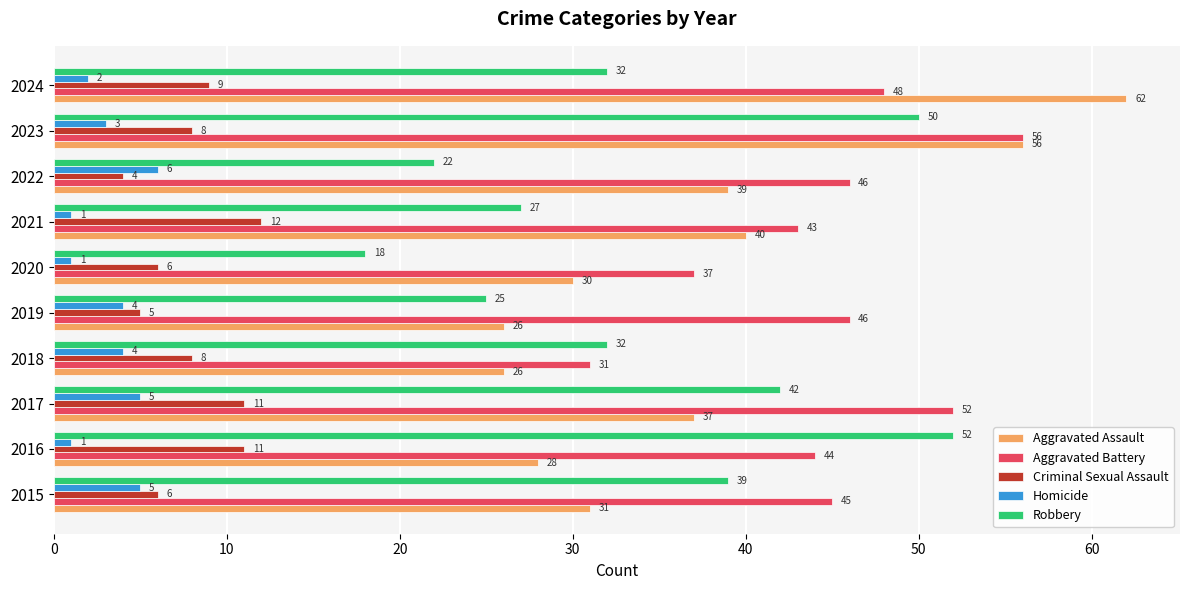

The value of Criminal Sexual Assault at 2020 is 6. True or false?

True